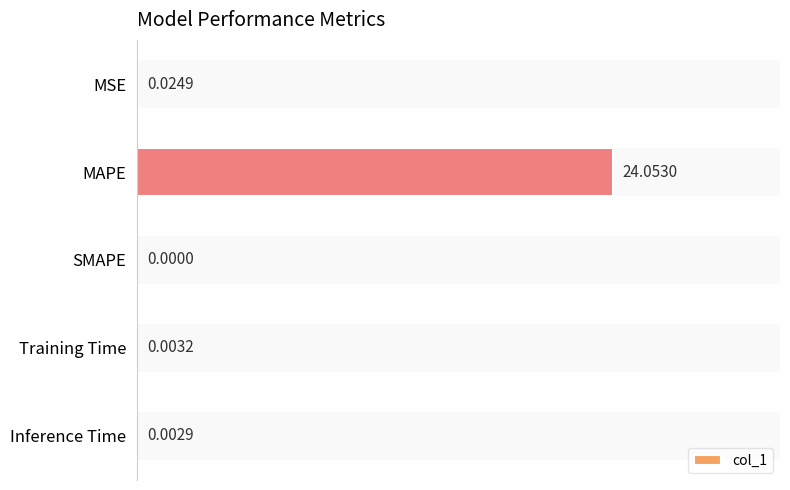

What is the sum of the values at MAPE and SMAPE?

24.1